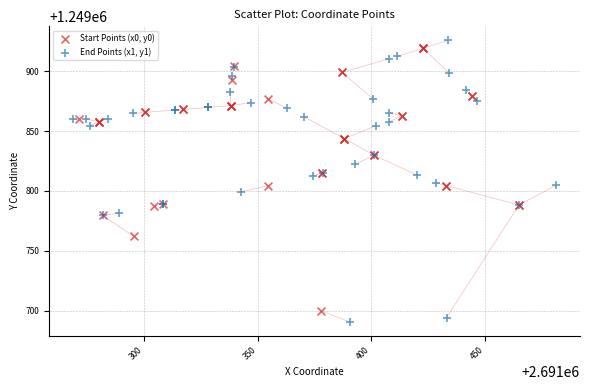

Which series has the widest spread of Y values?

End Points (x1, y1)